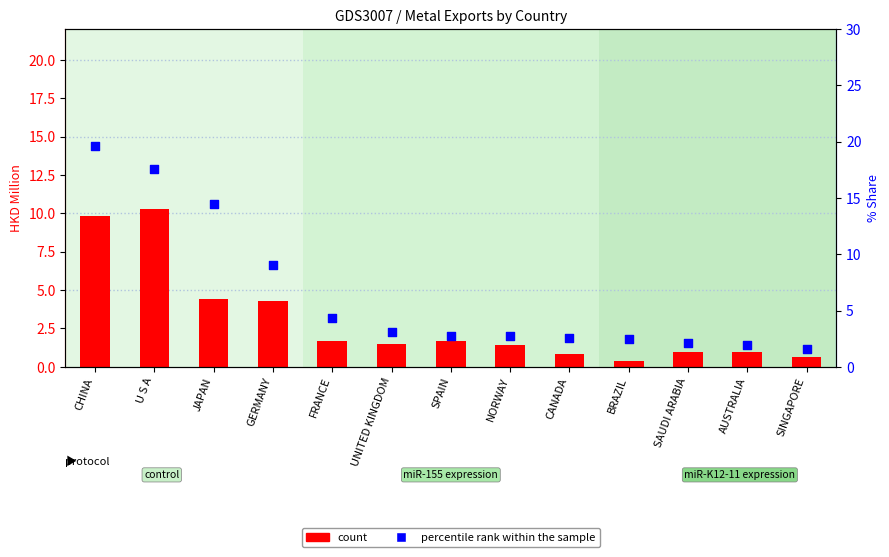

Which series has the largest Y range (max minus min)?

percentile rank within the sample